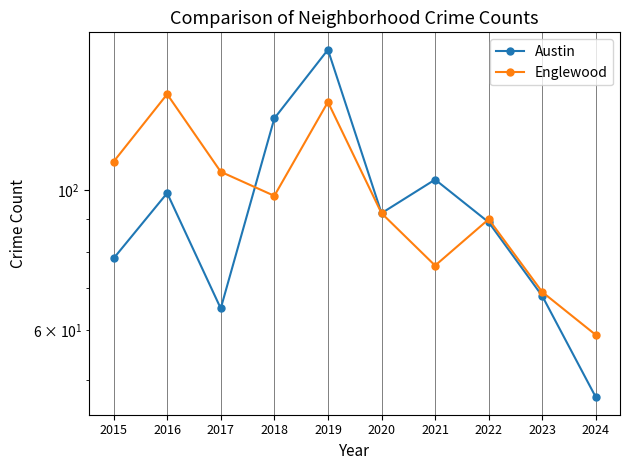

Between 2015 and 2019, which series saw the biggest shift?

Austin